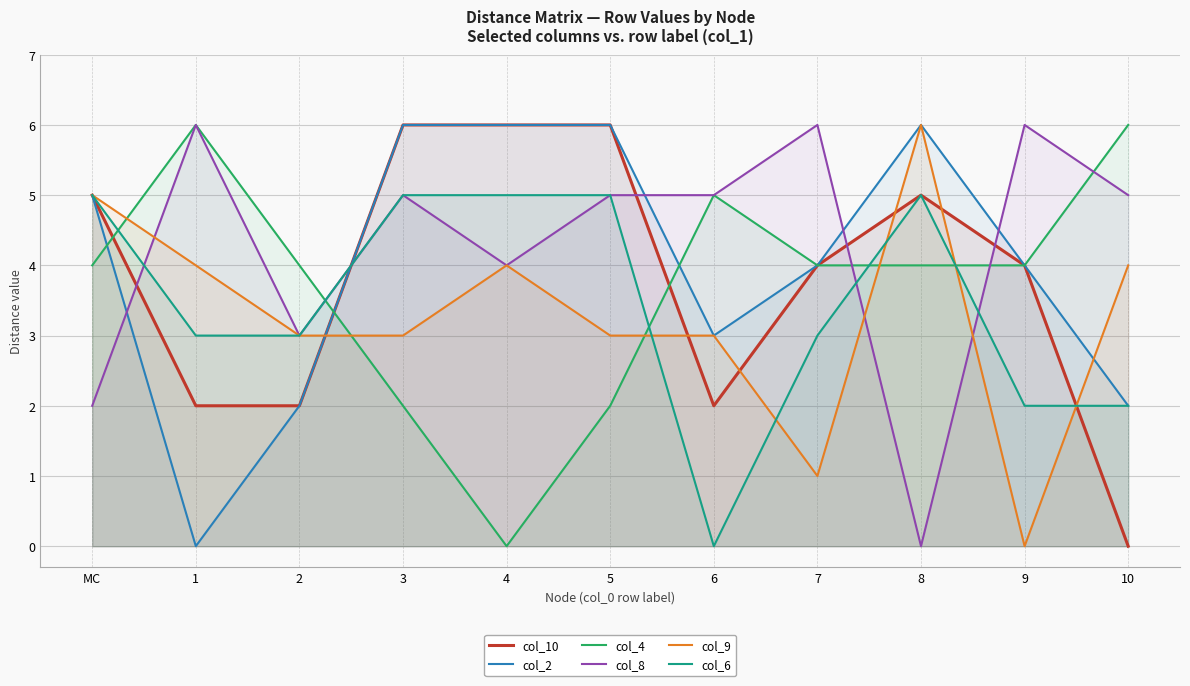

How many interior local valleys does the col_4 series have?

1